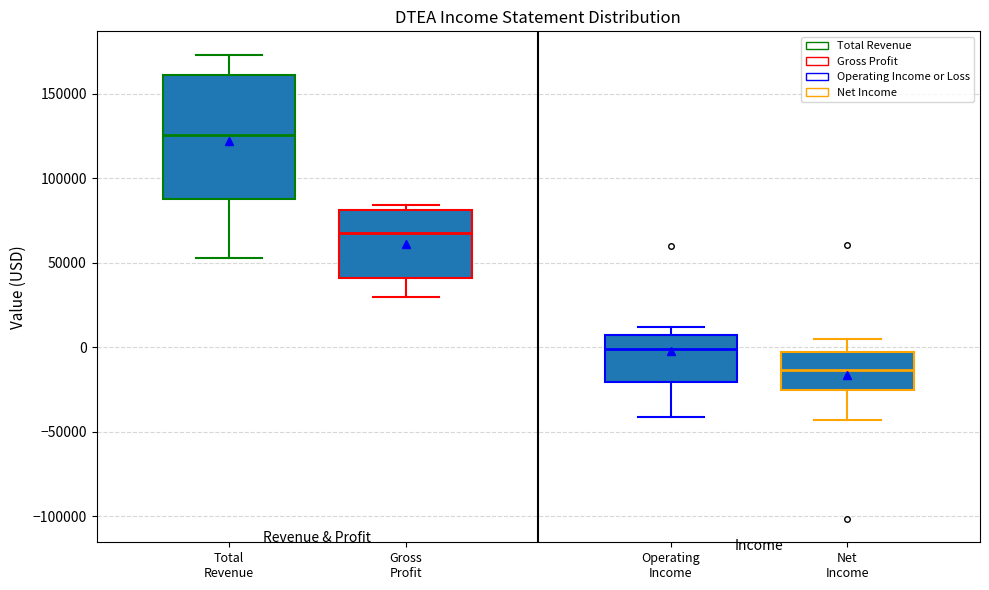

Which box has the highest median line?

Total Revenue